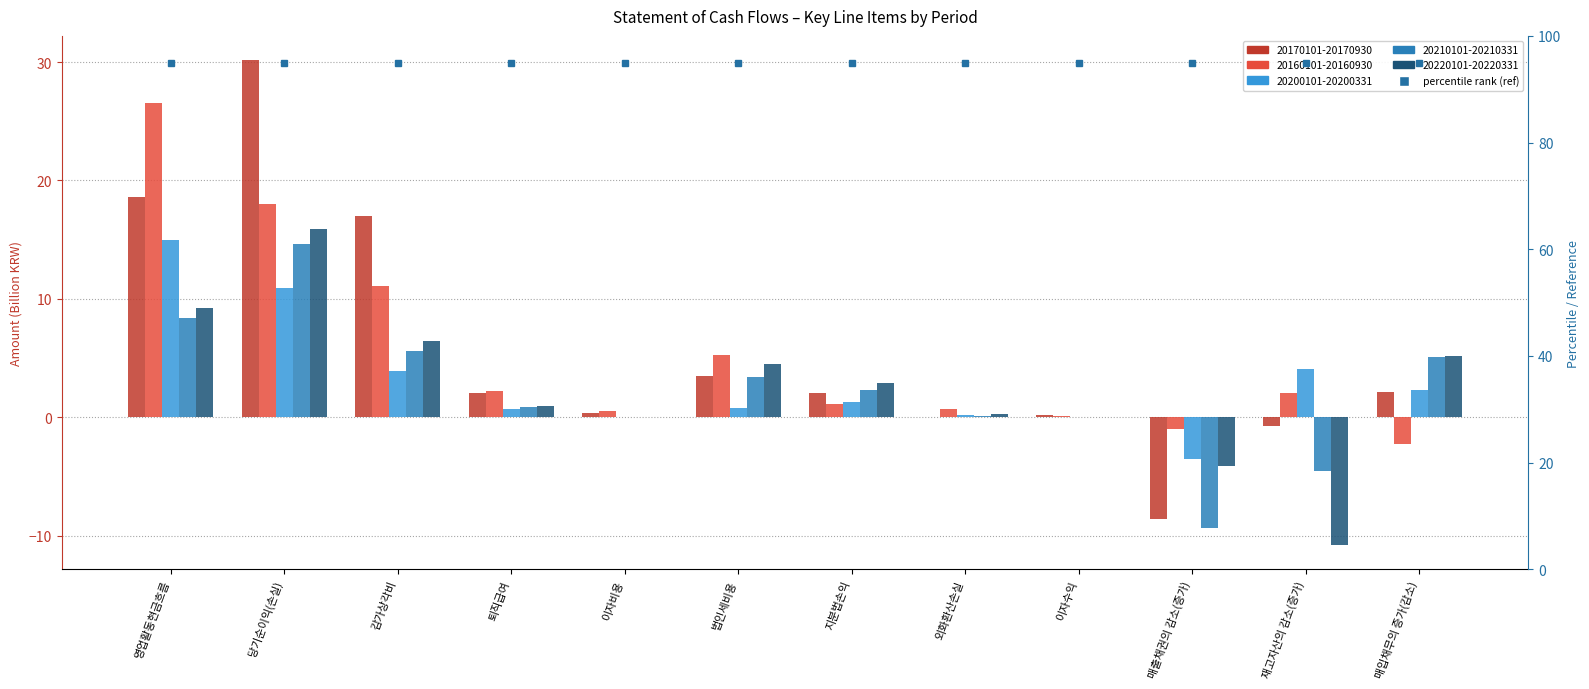

What is the difference between the highest and lowest values at 당기순이익(손실)?

19.2